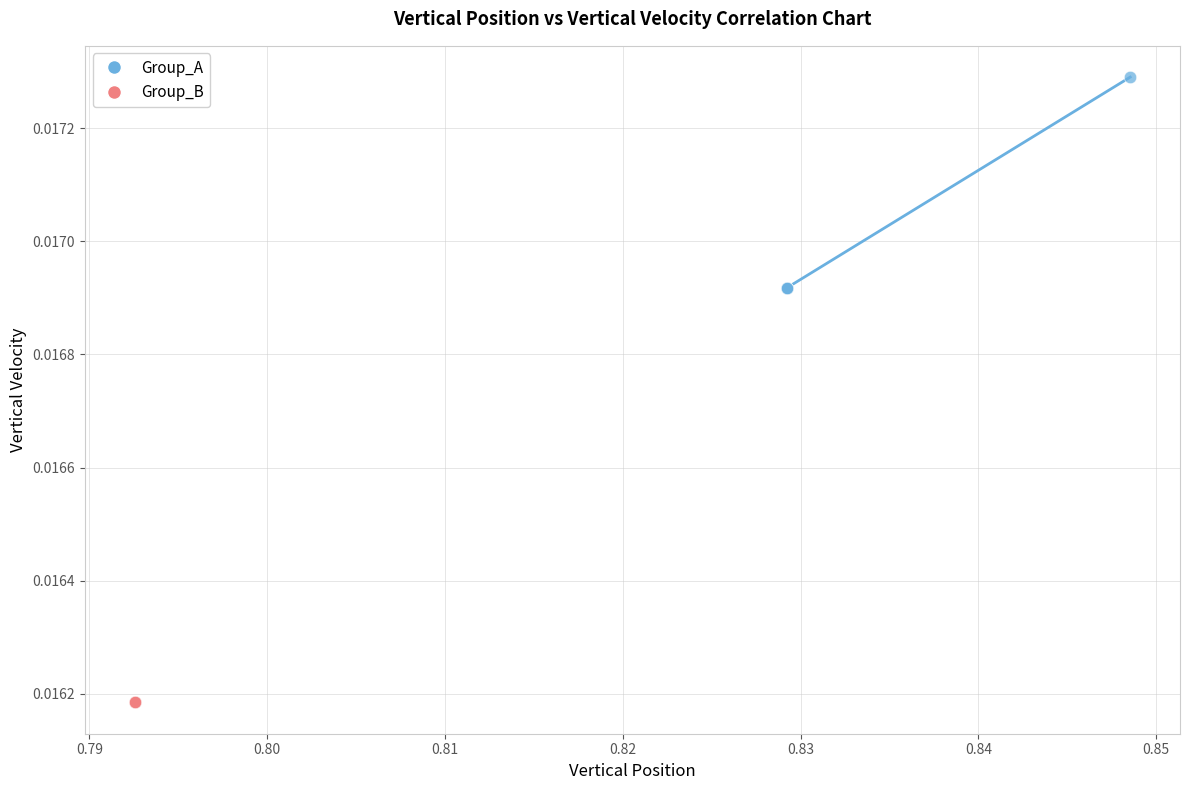

Which series reaches the minimum Y coordinate?

Group_B